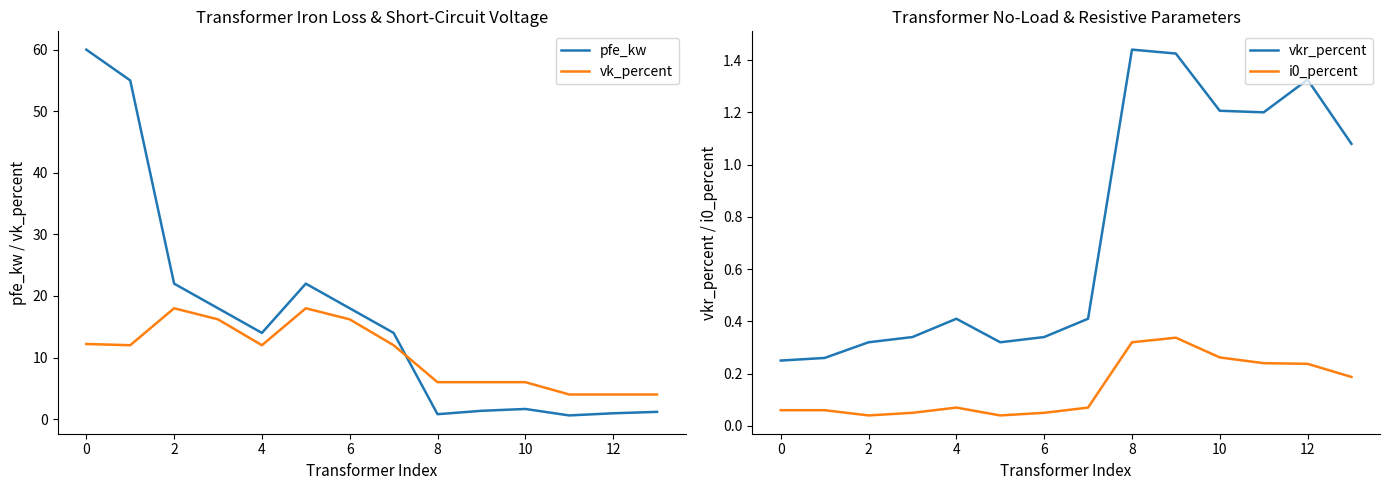

Does the chart have visible grid lines?

No